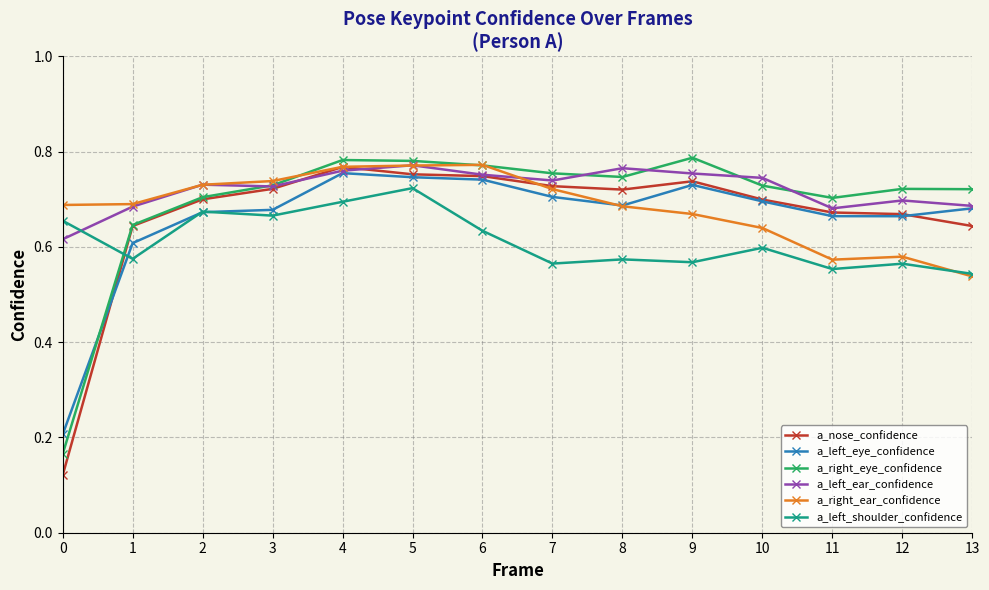

Is the value of a_left_ear_confidence at 0 greater than the value of a_right_eye_confidence at 11?

No